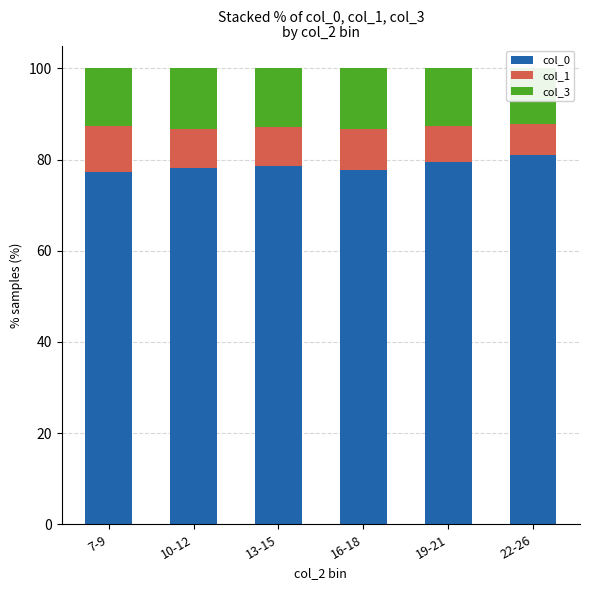

Which category has the highest value across all series?

22-26